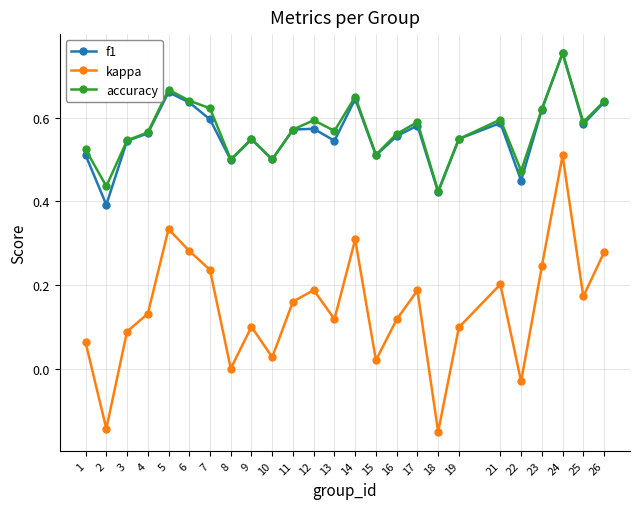

True or false: accuracy has more than 0 interior local peaks.

True